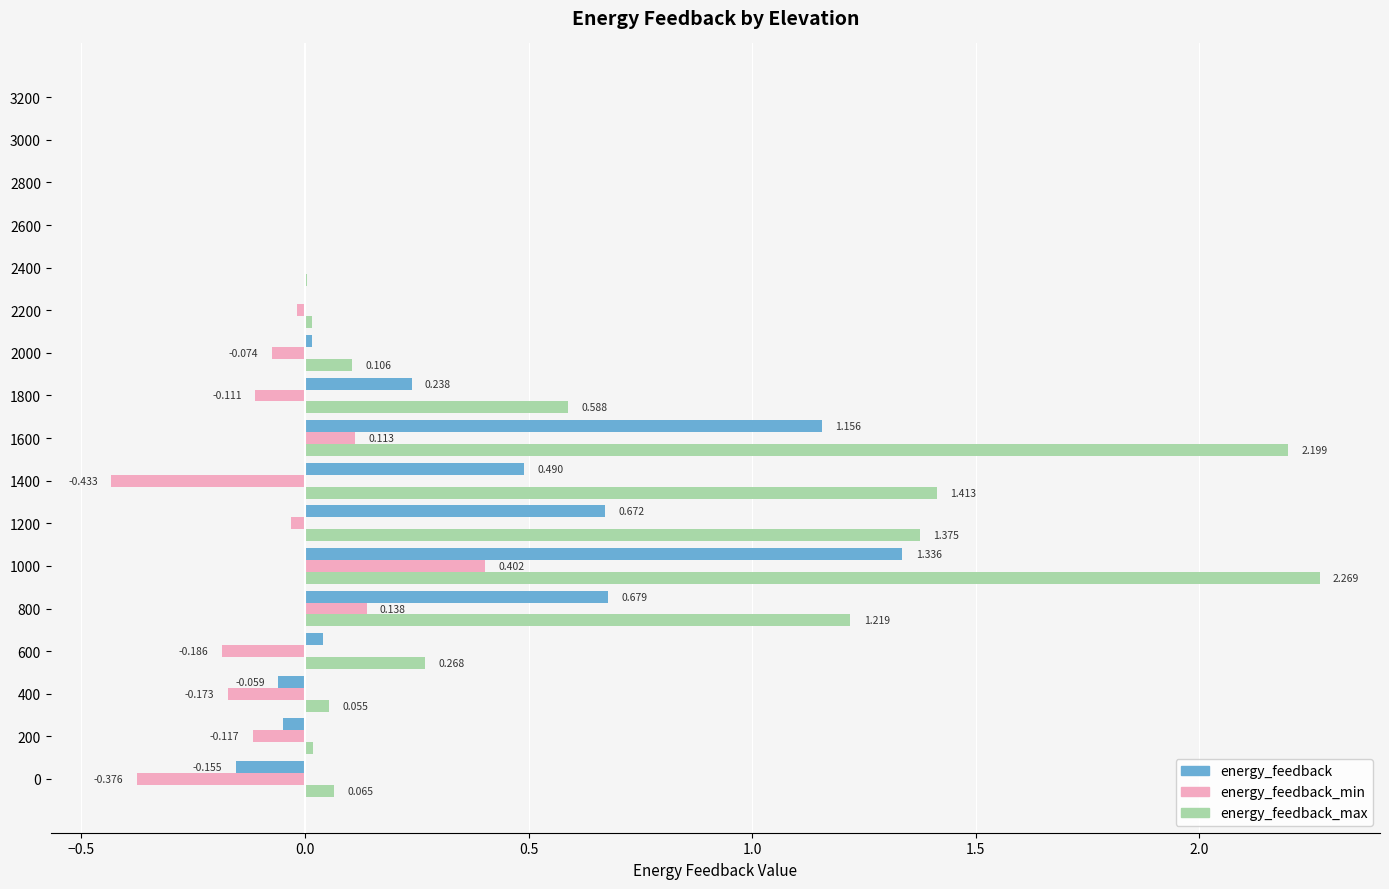

Between 1000 and 2000, which series saw the biggest shift?

energy_feedback_max